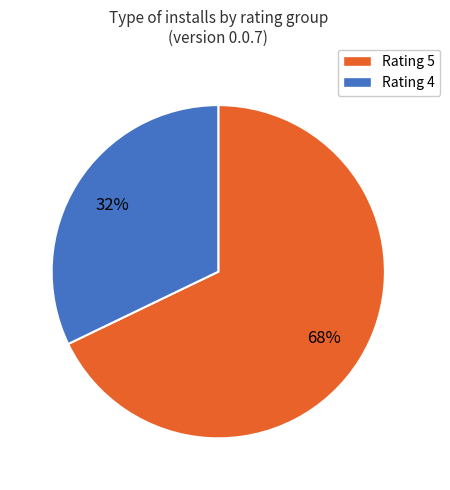

Combined, do Rating 5 and Rating 4 account for over 50%?

Yes